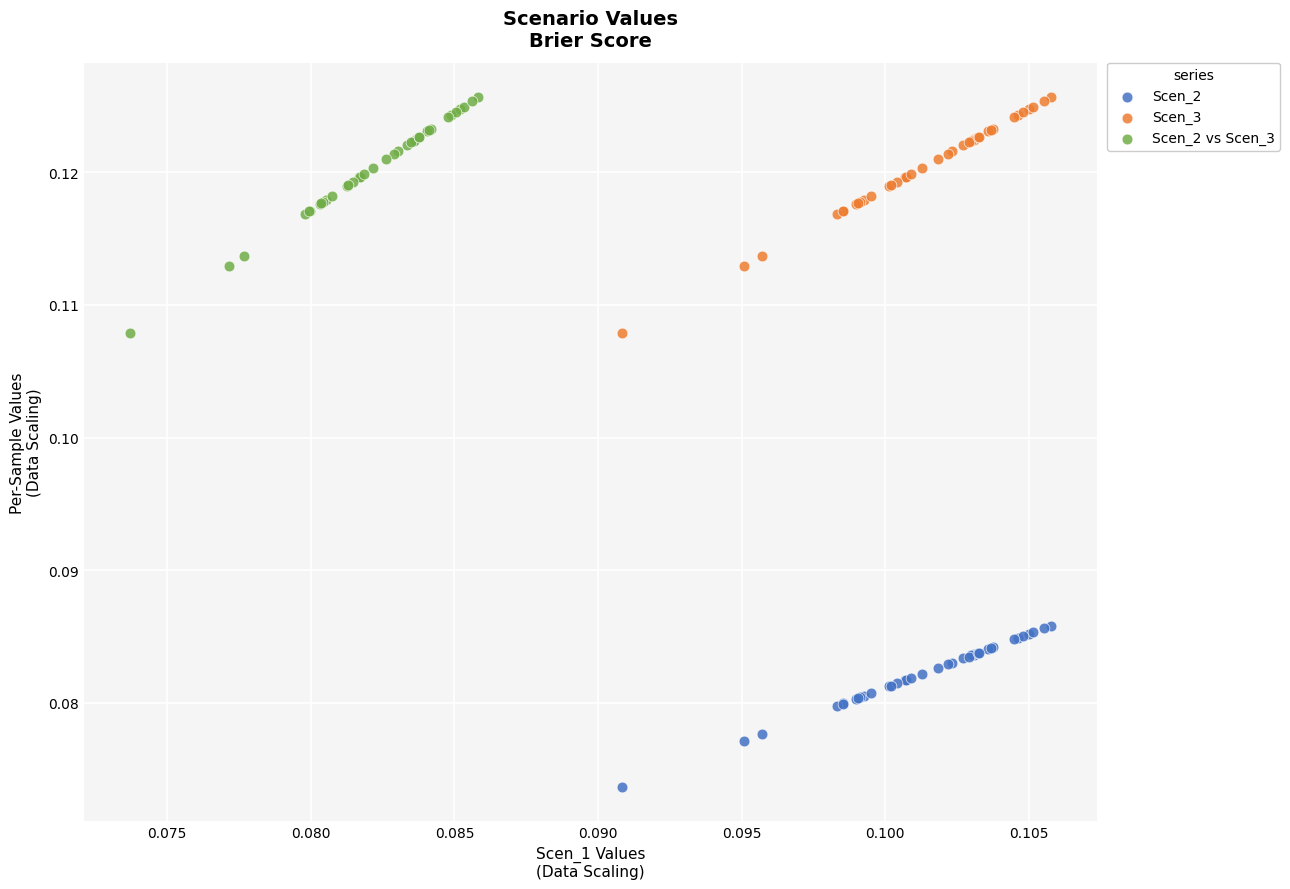

Which series reaches the minimum Y coordinate?

Scen_2